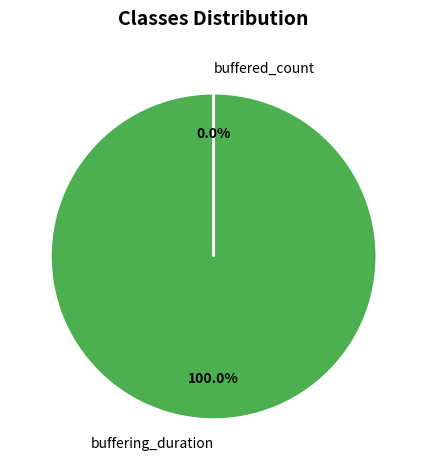

What is the ratio of the value at buffering_duration to the value at buffered_count?

4303233.0